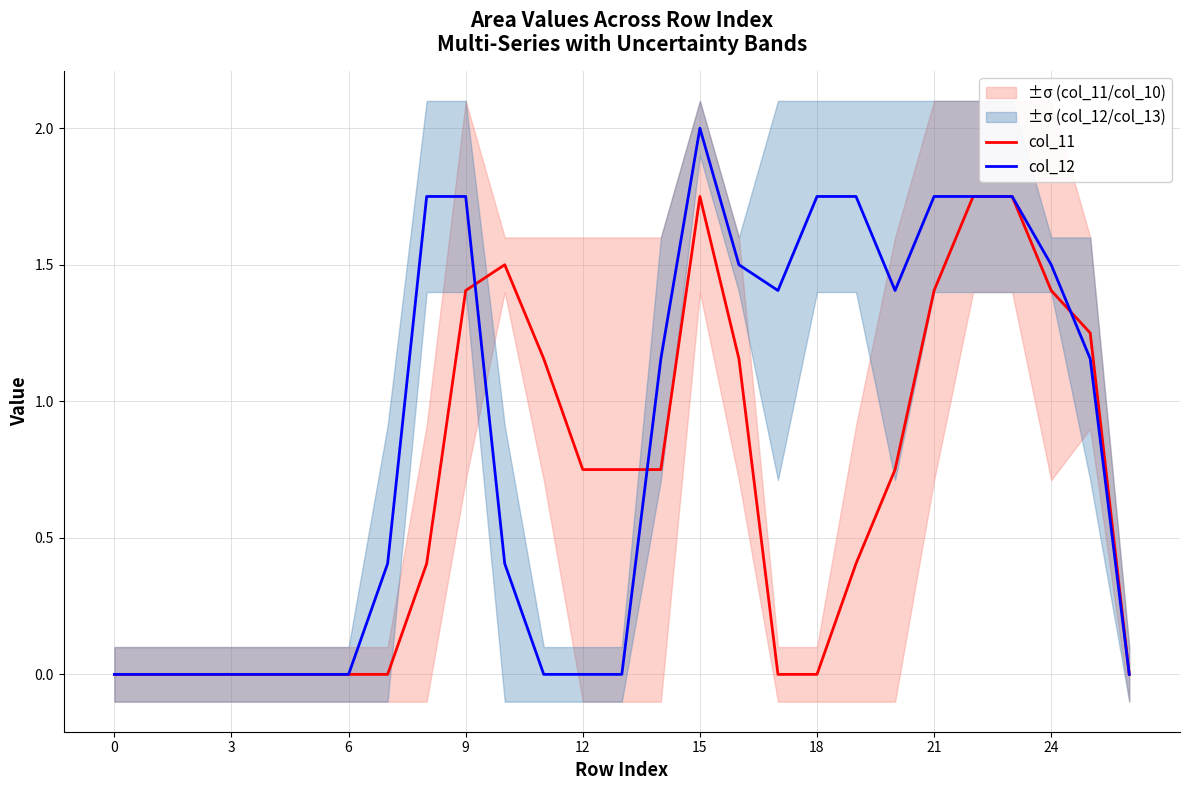

Which category has the highest value in the col_12 series?

15